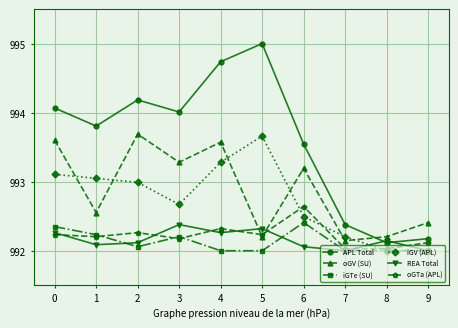

What is the total value across all series at 6?

5956.3